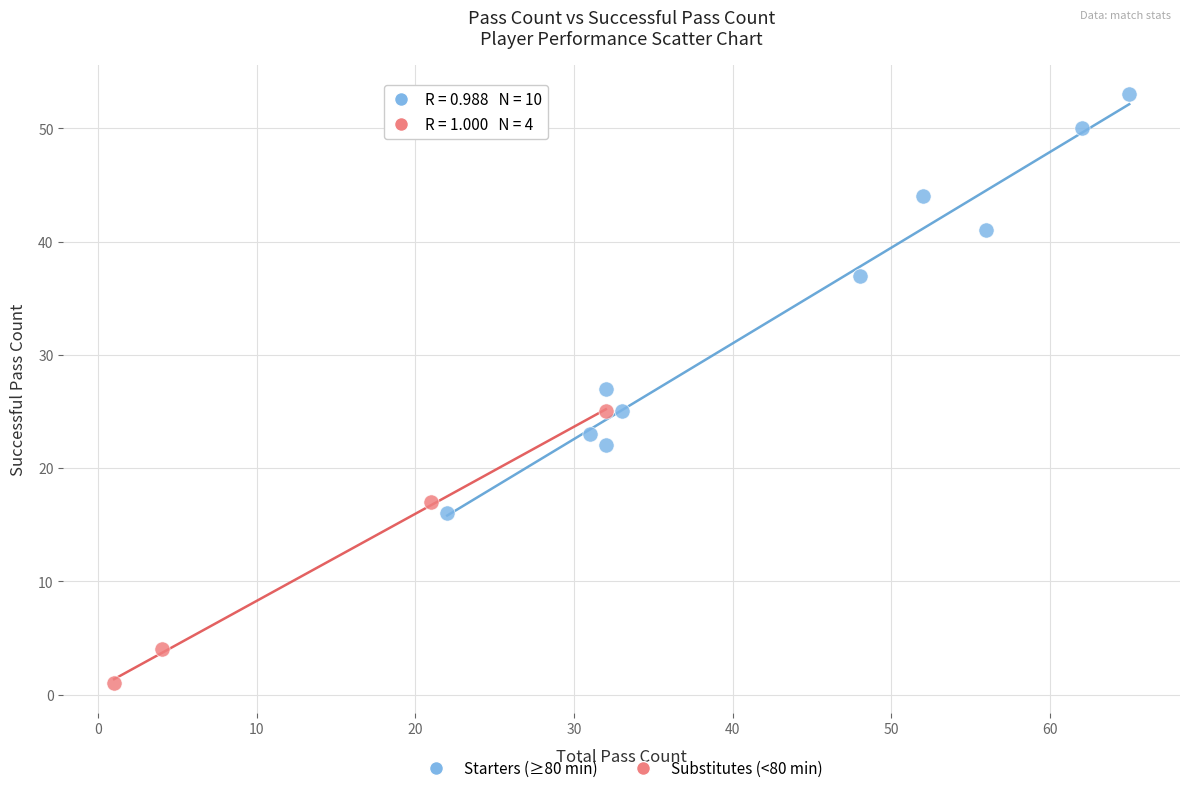

Which series has the widest spread of Y values?

Starters (≥80 min)